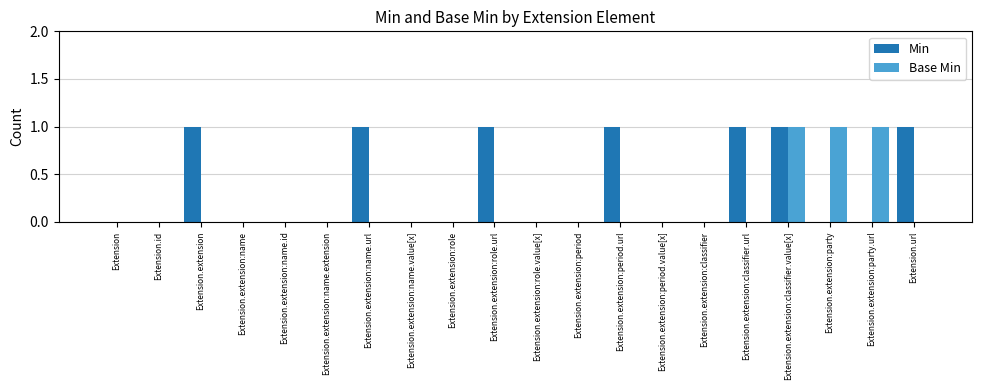

What are all the series names shown in the legend?

Min, Base Min